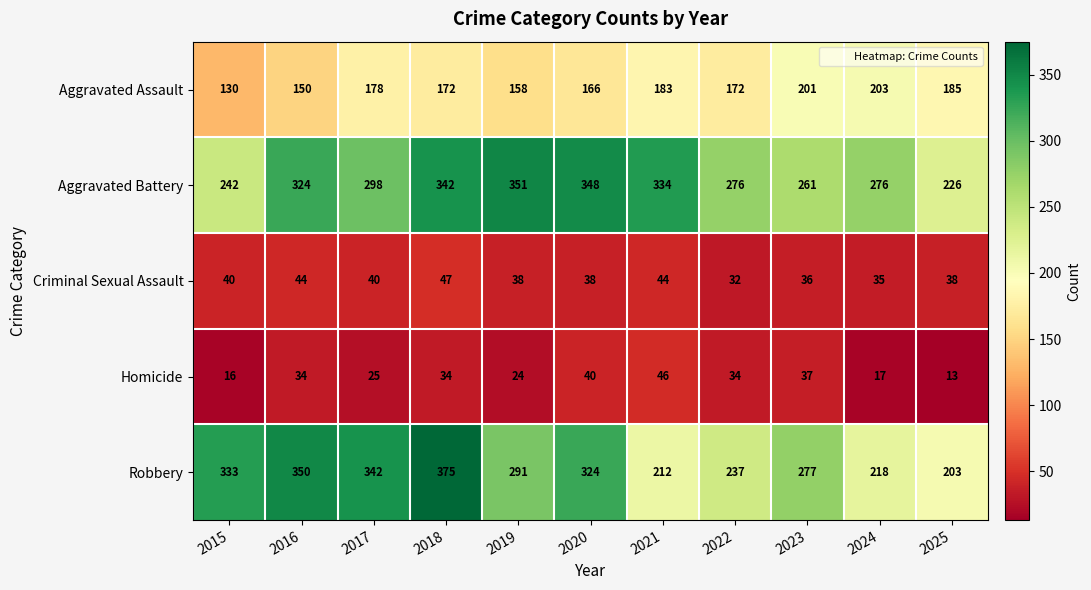

What is the total value across all series at 2022?

751